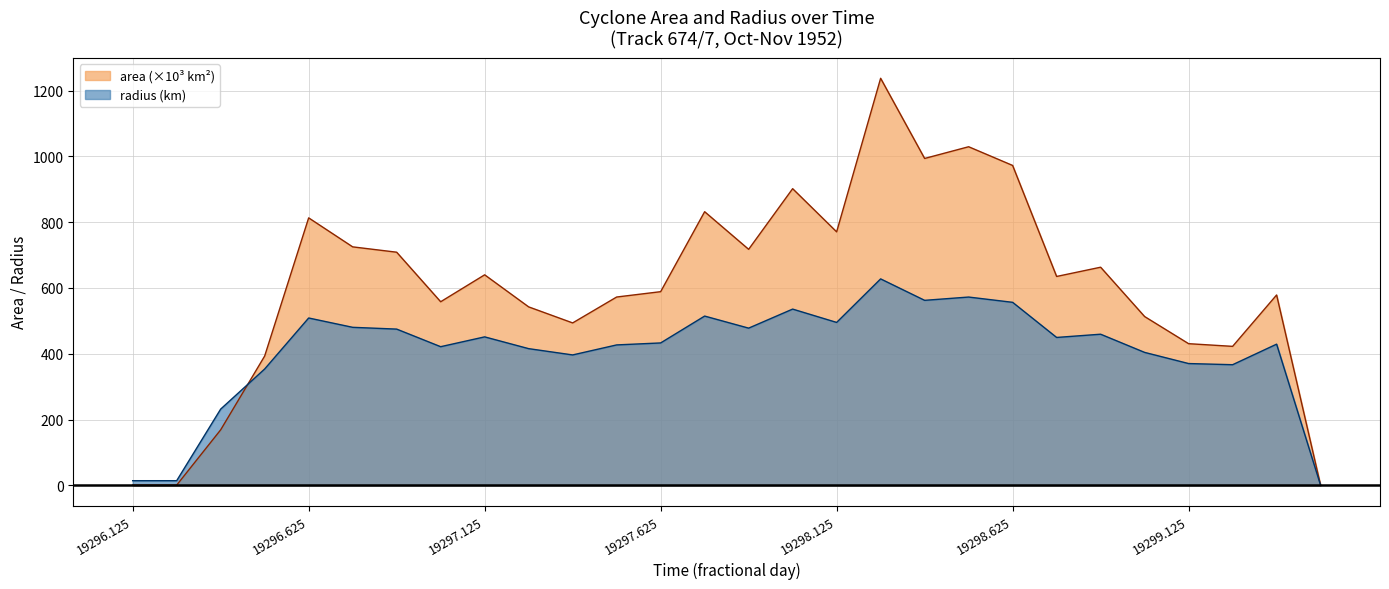

At which label does area first exceed 635?

19296.625